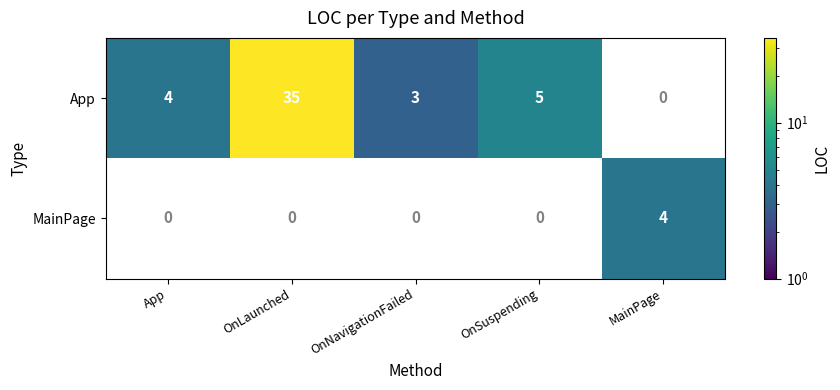

How many categories are shown in the chart?

5